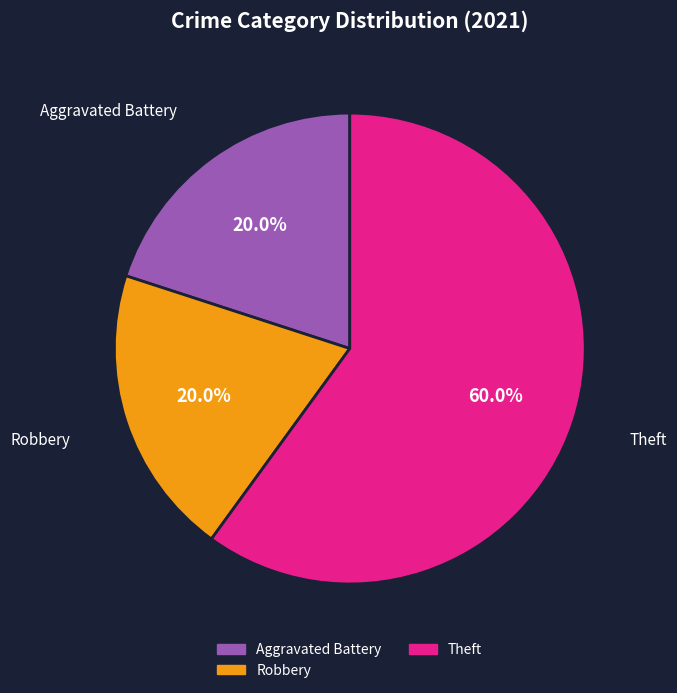

Is there a majority slice in this chart?

Yes